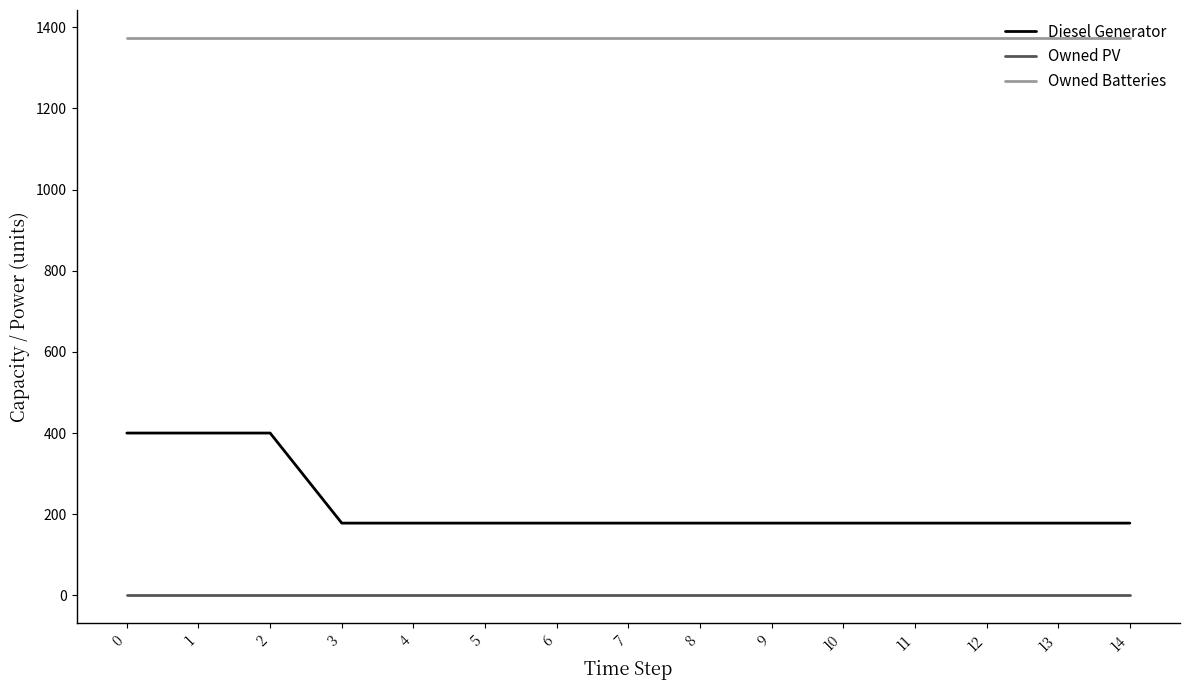

Between 0 and 7, which series saw the biggest shift?

Diesel Generator